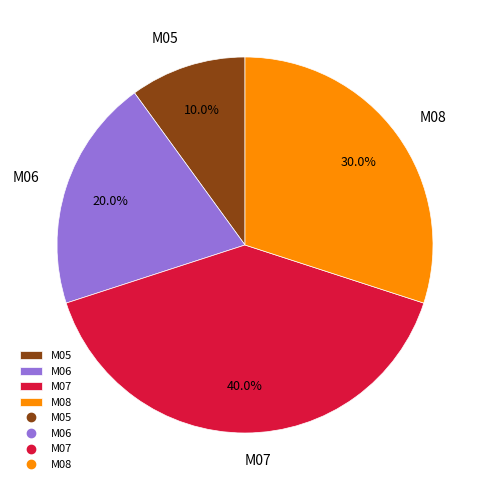

Is there a majority slice in this chart?

No